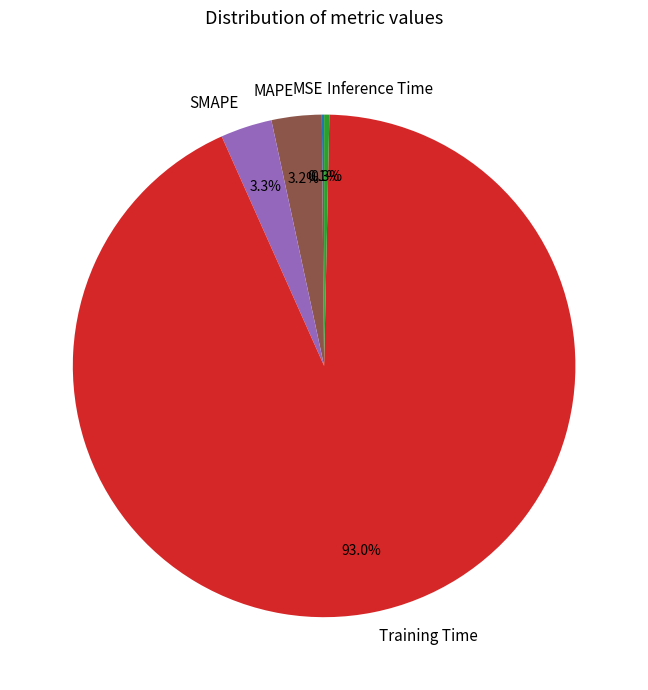

Does Training Time account for over 50% of the chart?

Yes